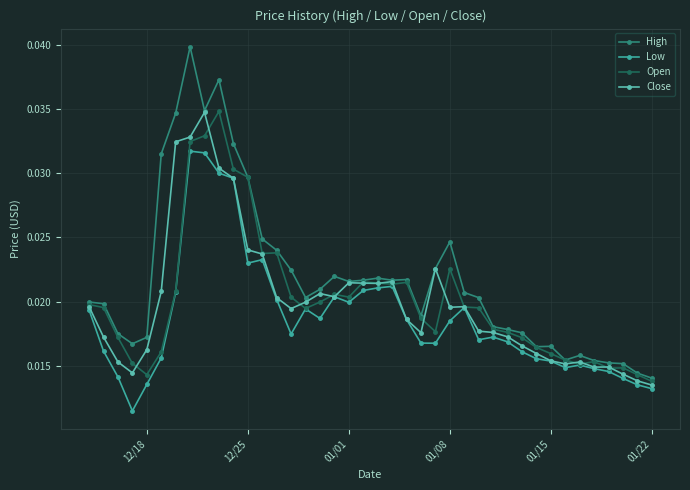

How many High values are between 0 and 1?

40